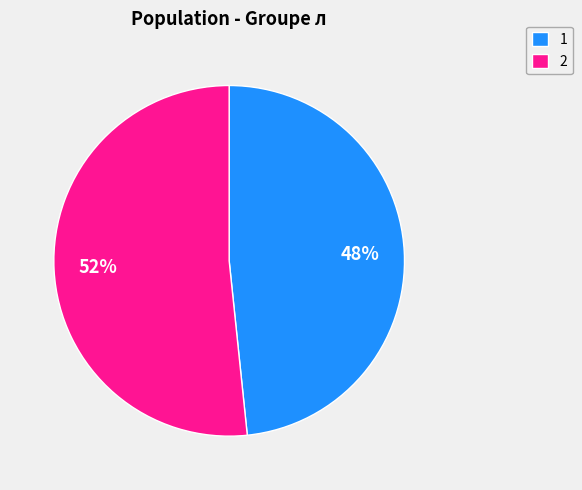

What is the majority slice?

2